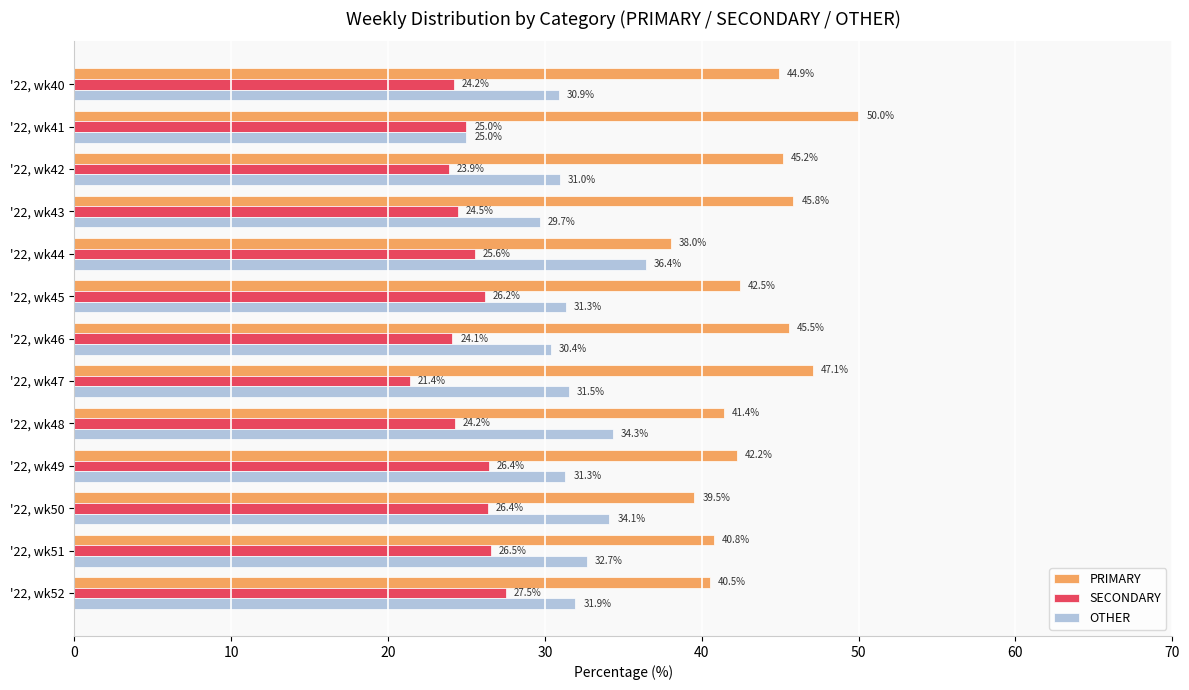

Which series has the largest total across all categories?

PRIMARY